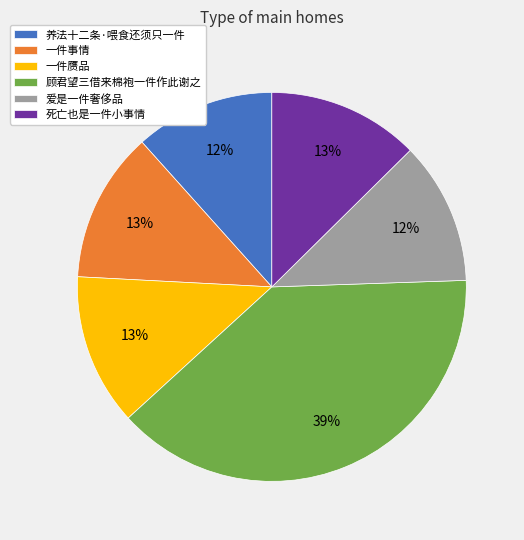

Which slice is the largest?

顾君望三借来棉袍一件作此谢之